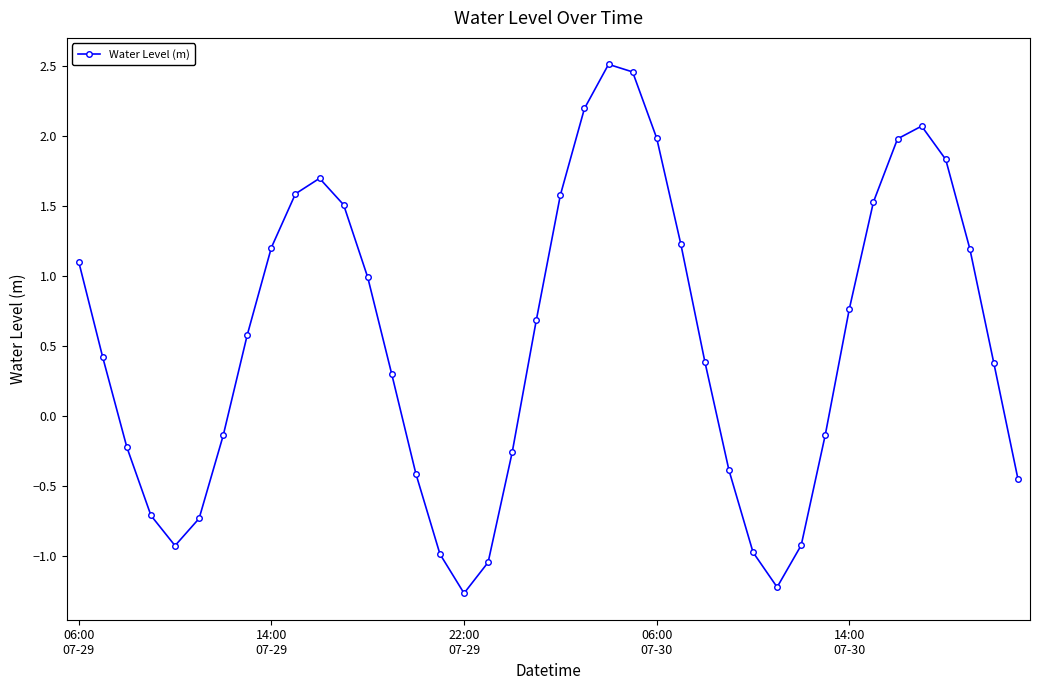

What is the smallest value displayed?

-1.3